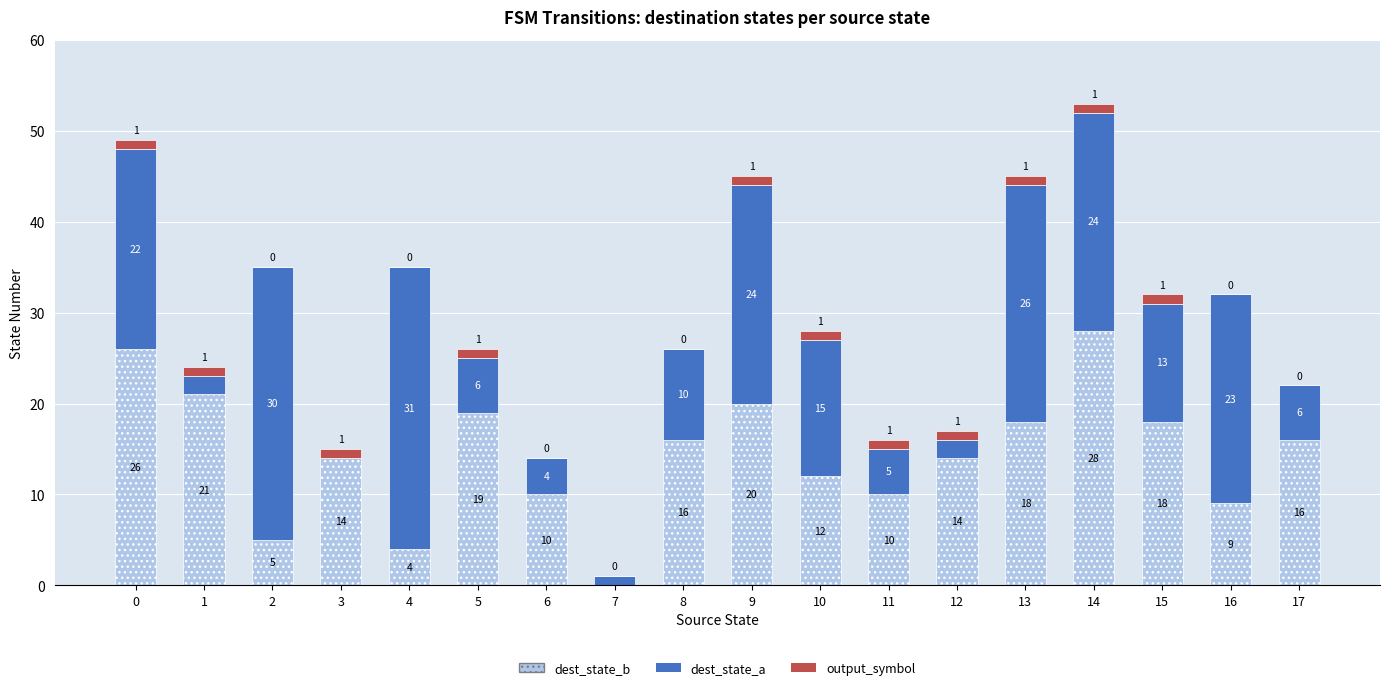

What are all the series names shown in the legend?

dest_state_b, dest_state_a, output_symbol